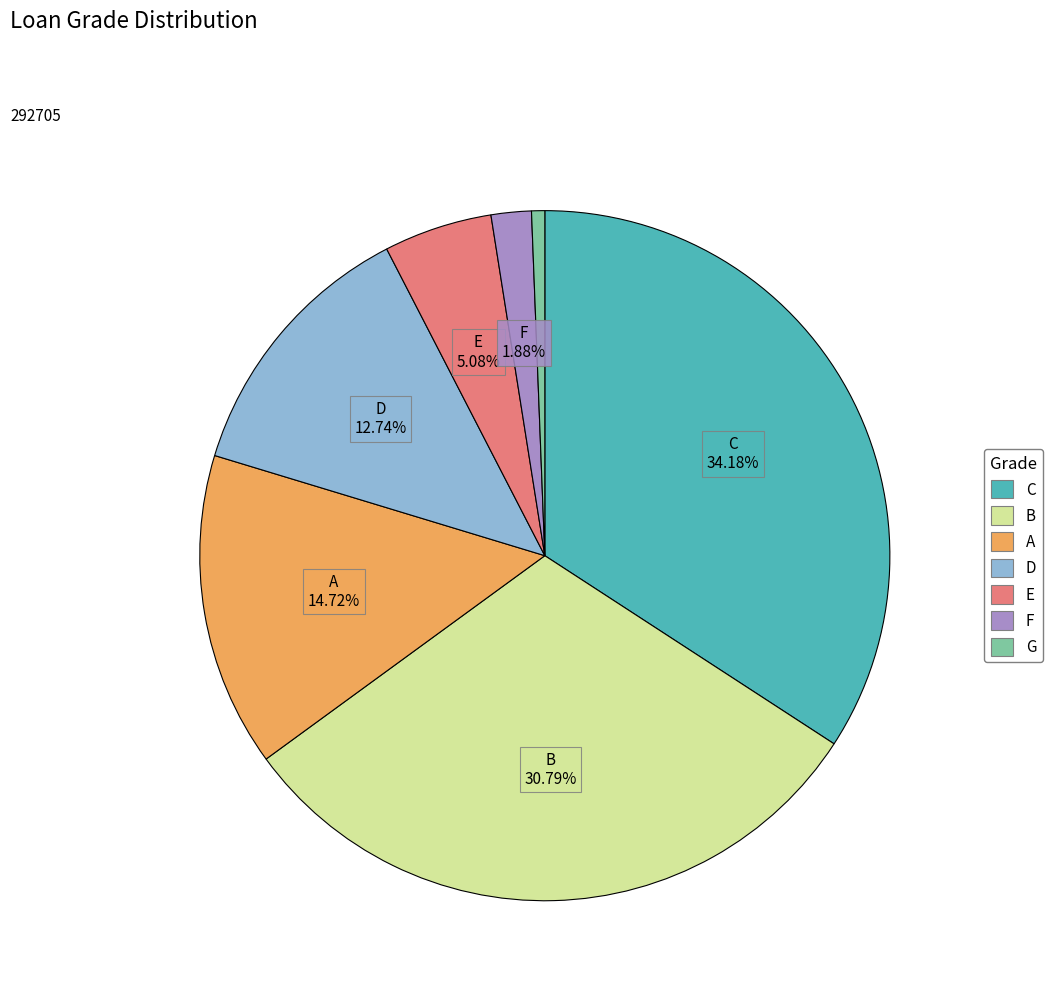

What percentage do B and E together represent?

35.9%